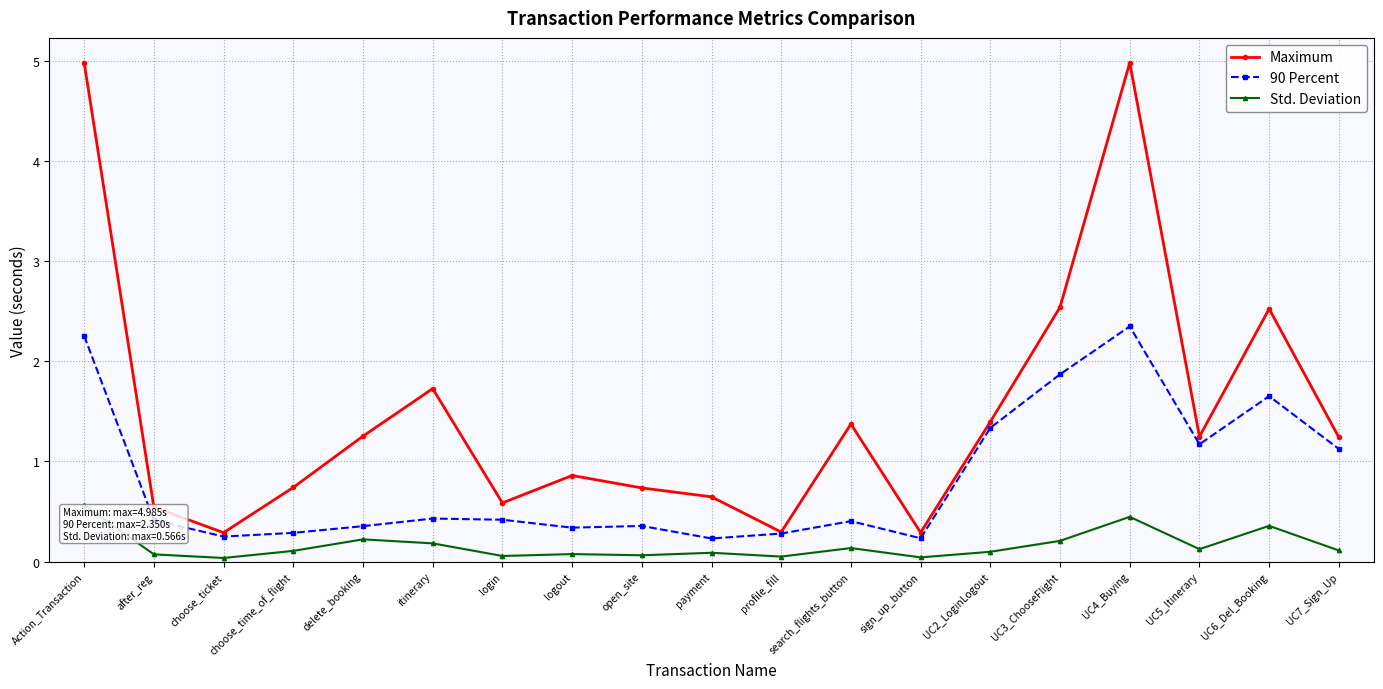

True or false: 90 Percent and Std. Deviation cross at least once.

False